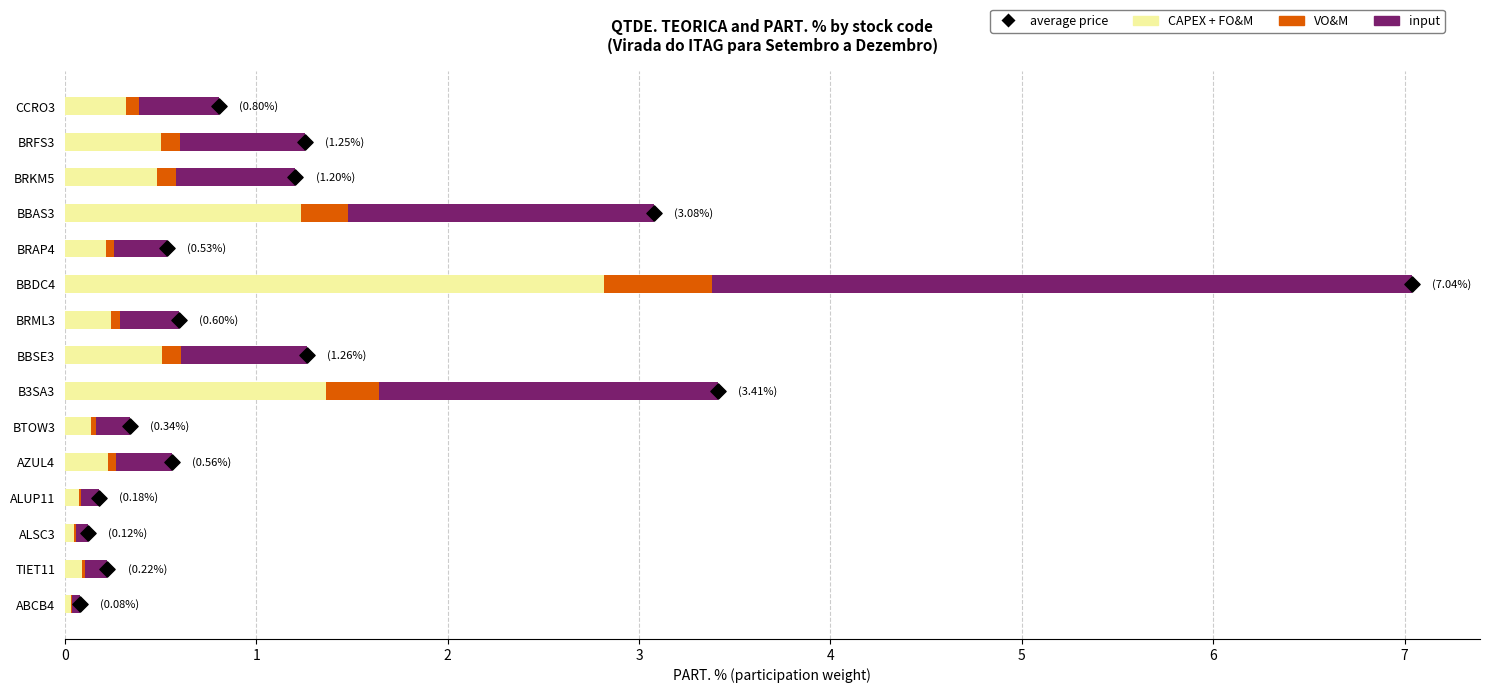

Which series contains the highest Y value?

average price